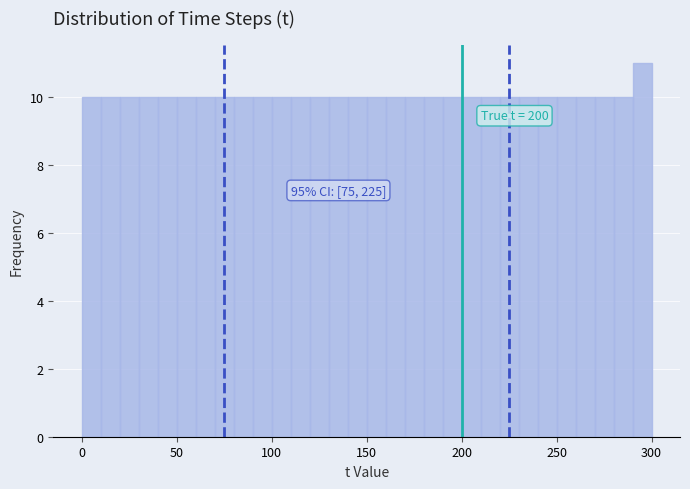

Read against the x-axis, roughly where is the centre of the tallest bar?

295